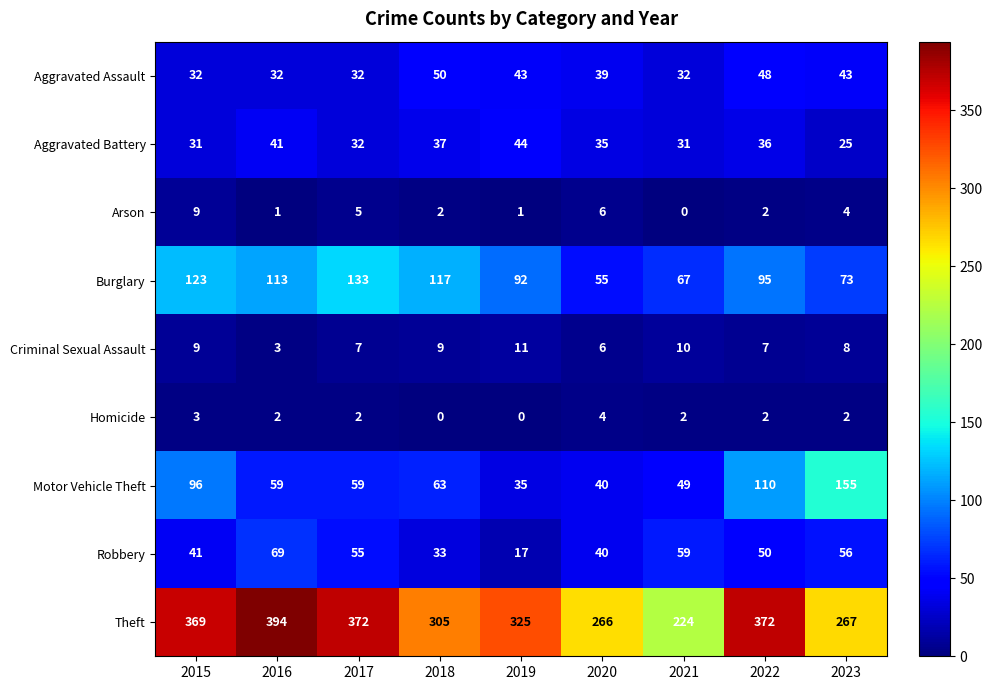

What is the spread (max minus min) of values at 2015?

366